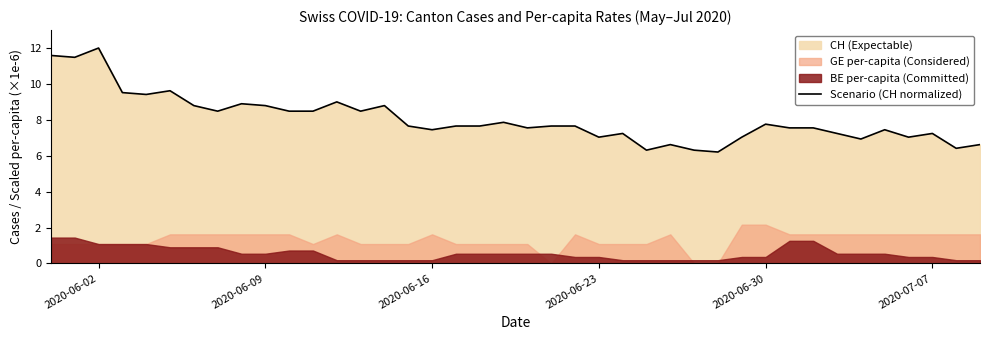

Is it true that Scenario (CH normalized) equals 4.6 at 2020-07-07?

False